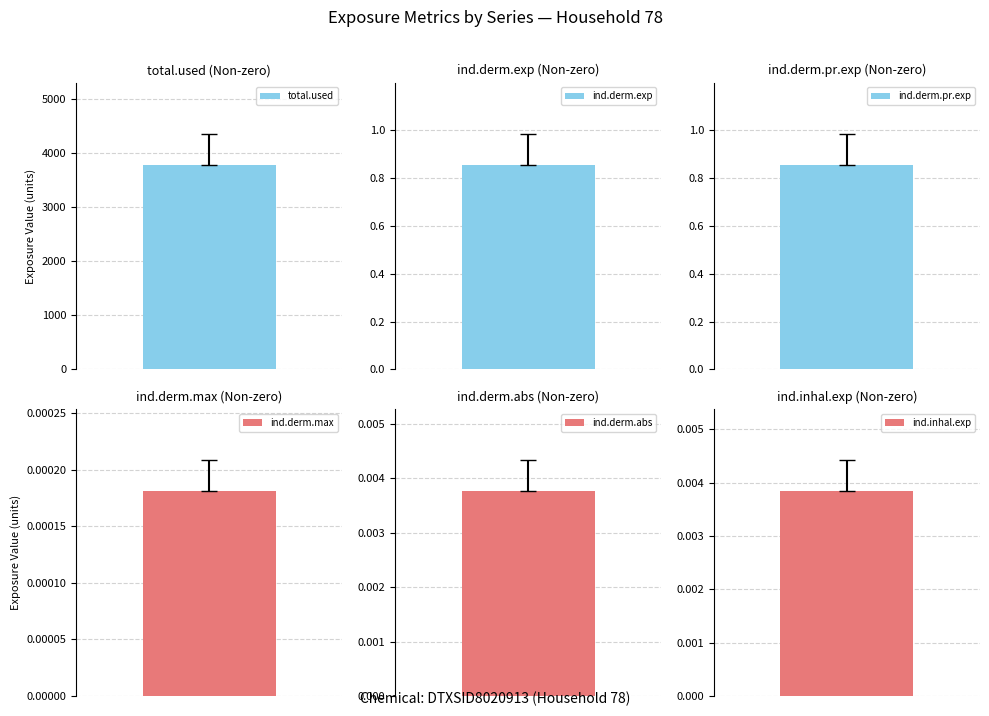

How many data points in ind.derm.max are above 0?

1